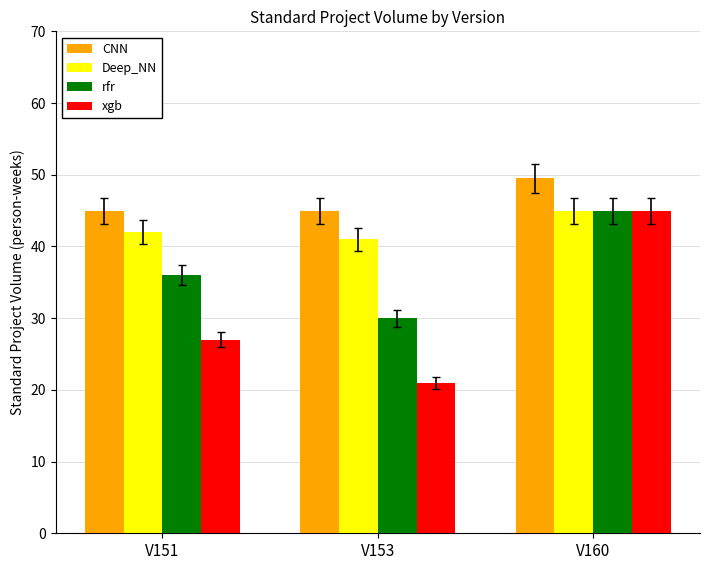

What are all the series names shown in the legend?

CNN, Deep_NN, rfr, xgb